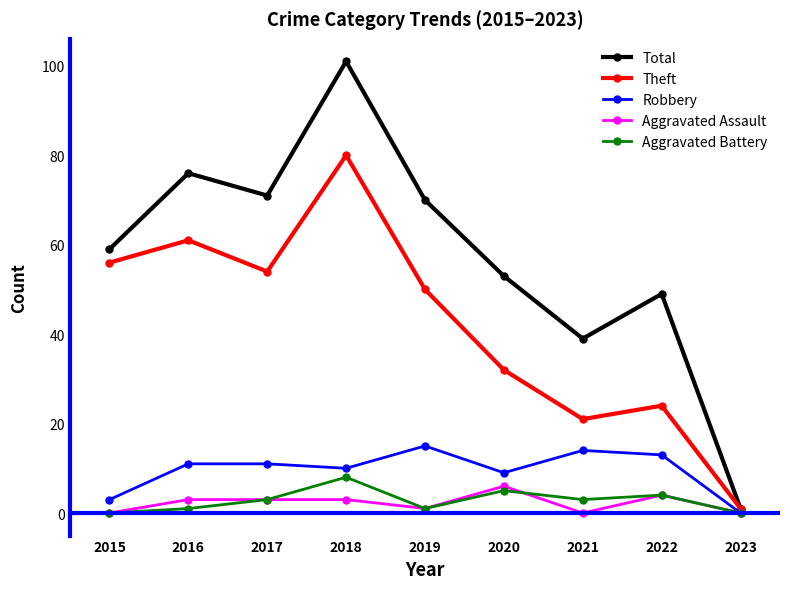

What is the minimum value for Theft?

1